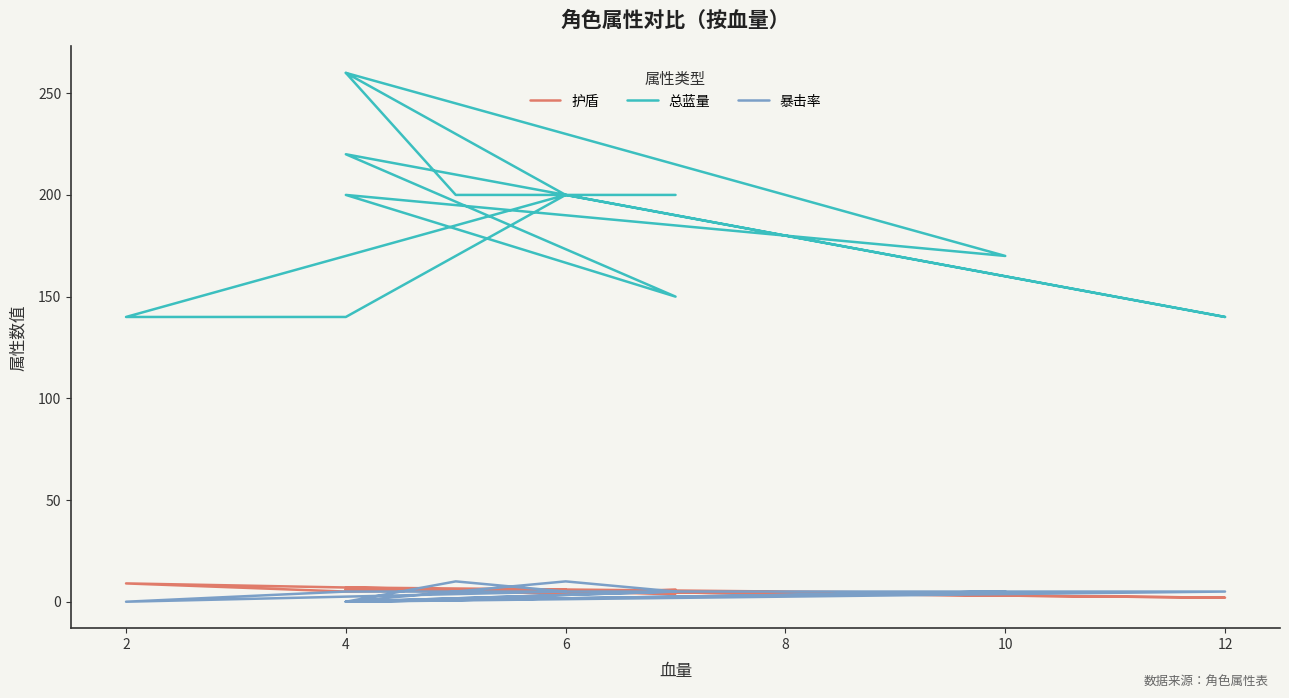

What is the difference between the maximum and minimum values in the 总蓝量 series?

120